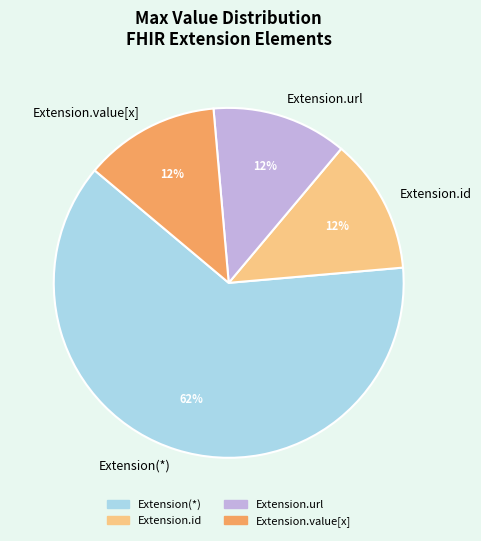

Is Extension.value[x] the majority of the pie?

No